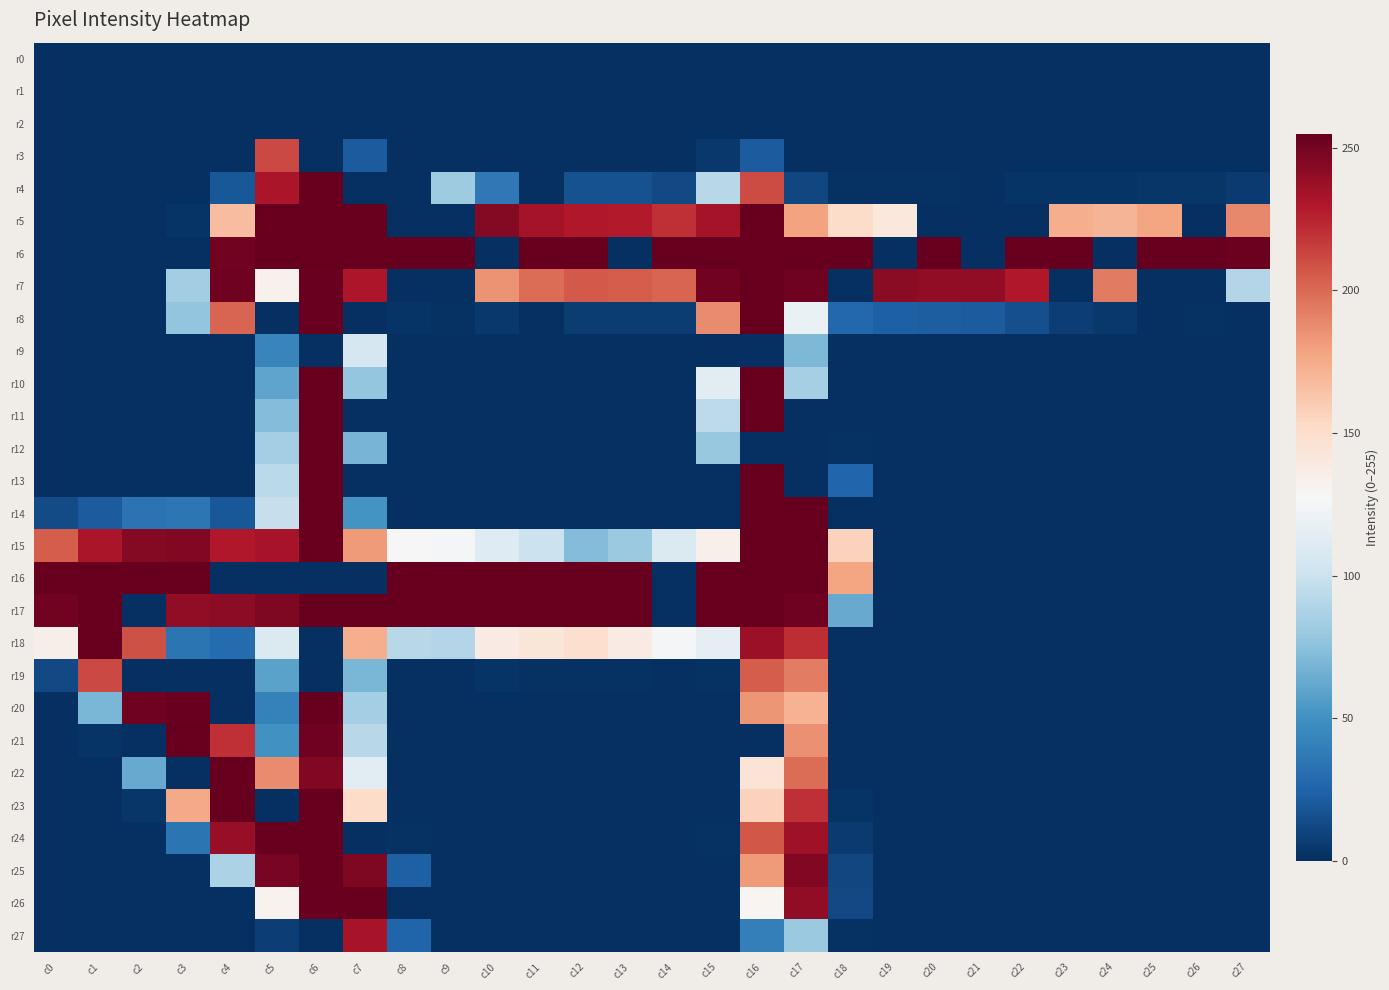

List the series in order of their peak value, lowest first.

r0, r1, r2, r9, r3, r19, r27, r4, r5, r6, r7, r8, r10, r11, r12, r13, r14, r15, r16, r17, r18, r20, r21, r22, r23, r24, r25, r26